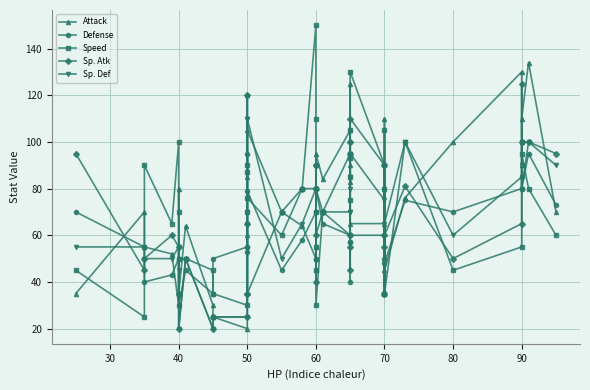

How many lines are shown in the chart?

5